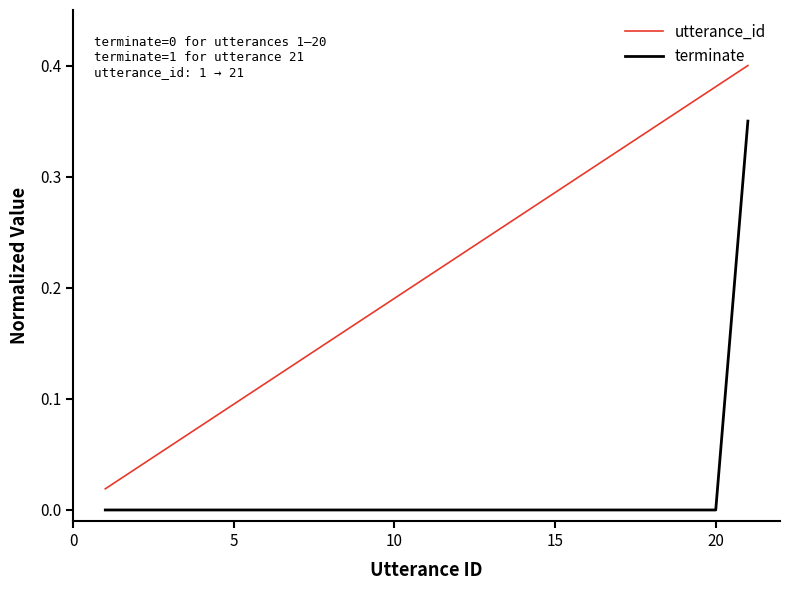

True or false: terminate and utterance_id cross at least once.

False